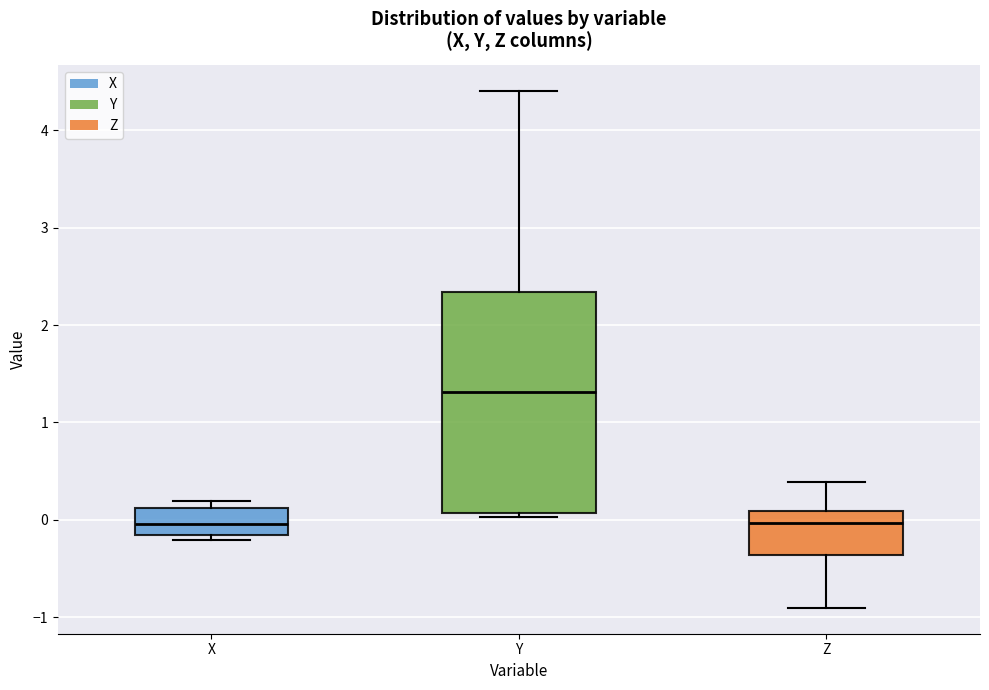

Comparing the boxes themselves (not the whiskers), which one is the tallest?

Y